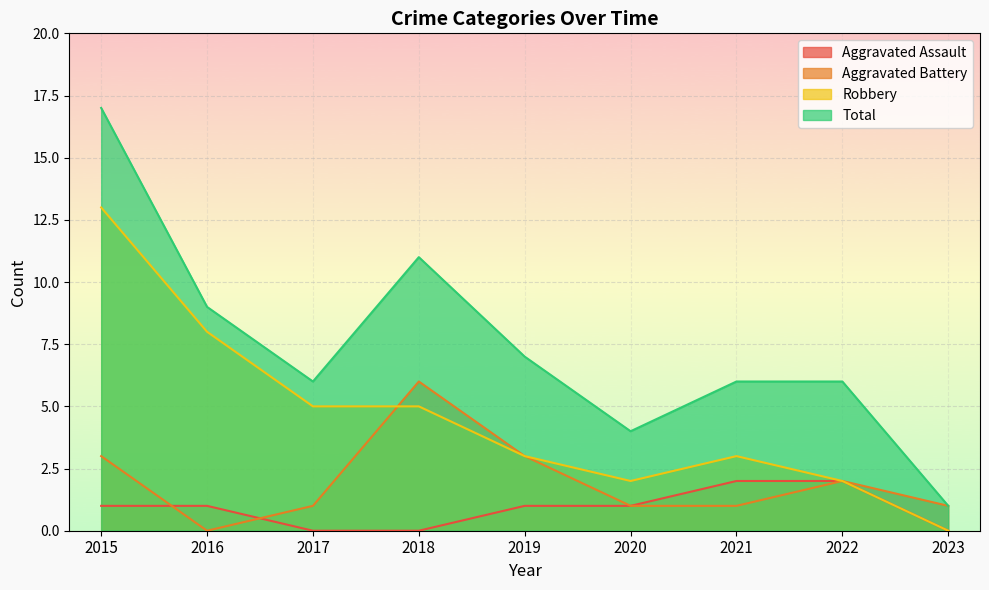

How many values in the Aggravated Assault series are below 1?

3